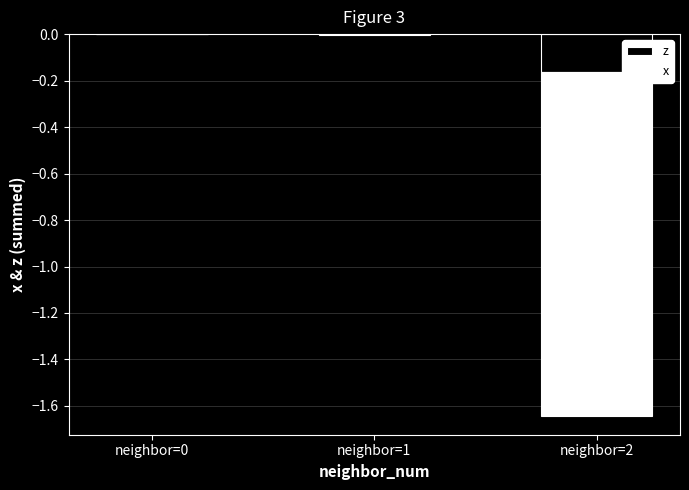

Between neighbor=1 and neighbor=2, which series saw the biggest shift?

x